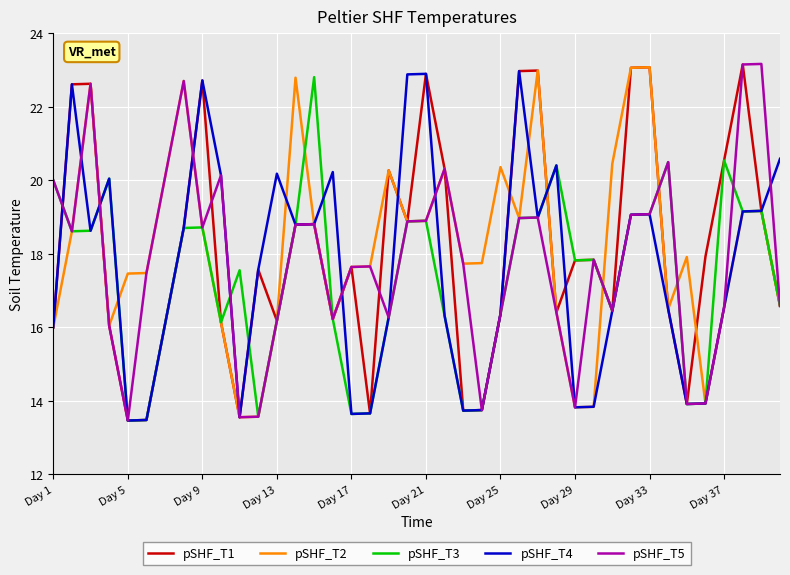

What is the maximum value for pSHF_T2?

23.1